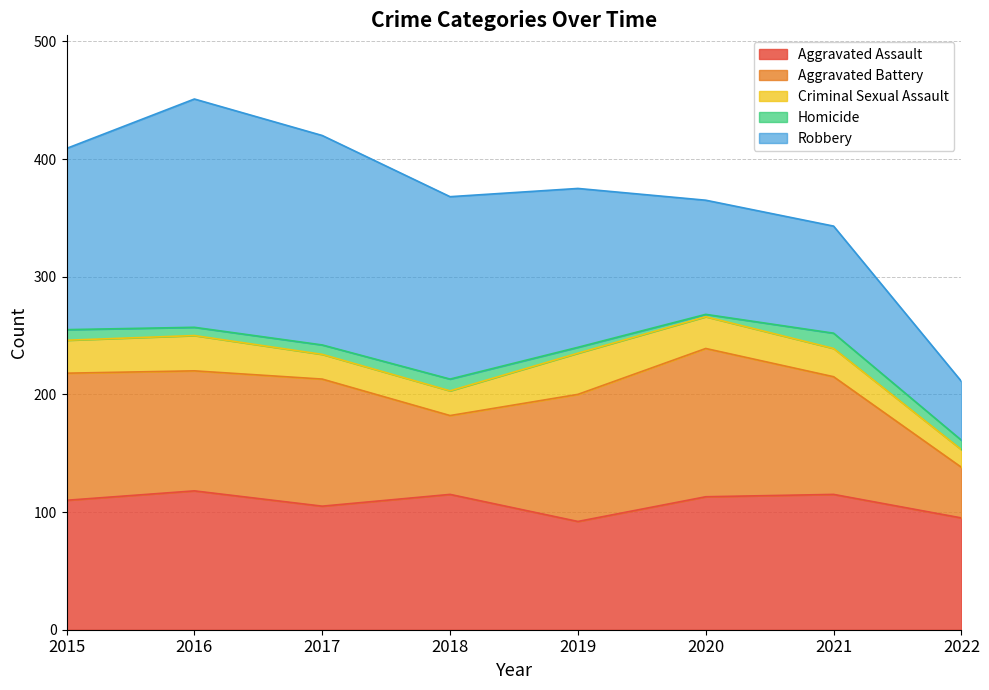

Which label corresponds to the largest value in the chart?

2016